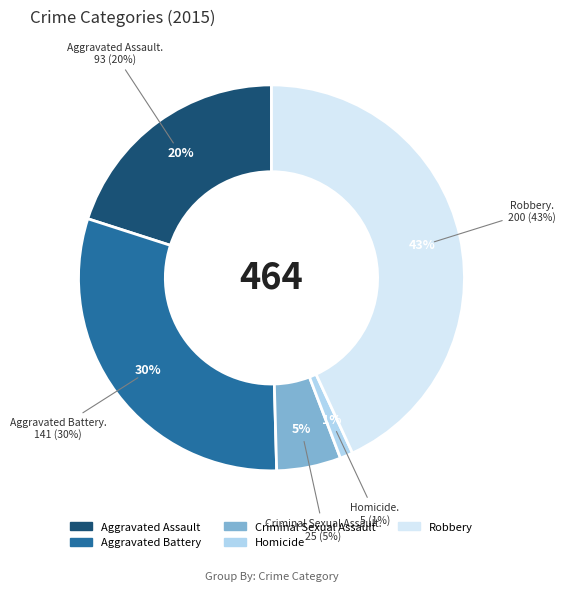

True or false: Aggravated Assault accounts for 33% of the total.

False